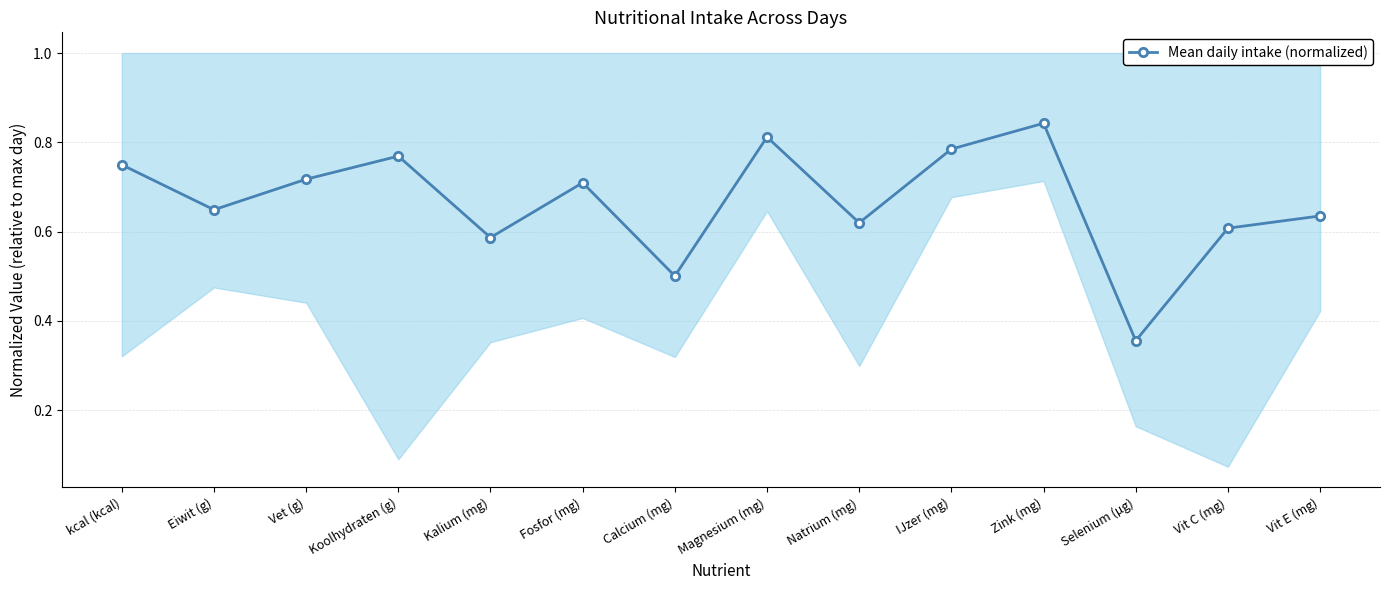

Reading right to left, list all the values displayed in this chart.

0.6	0.6	0.4	0.8	0.8	0.6	0.8	0.5	0.7	0.6	0.8	0.7	0.6	0.7